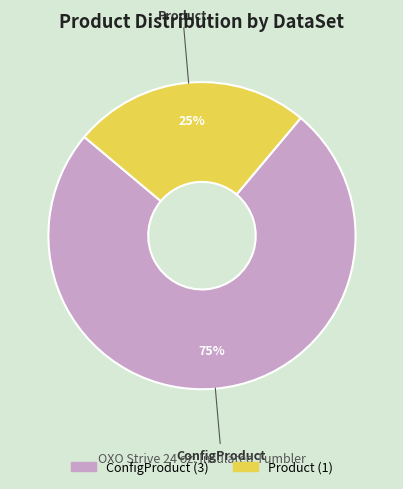

The ConfigProduct slice represents 75% of the pie. True or false?

True